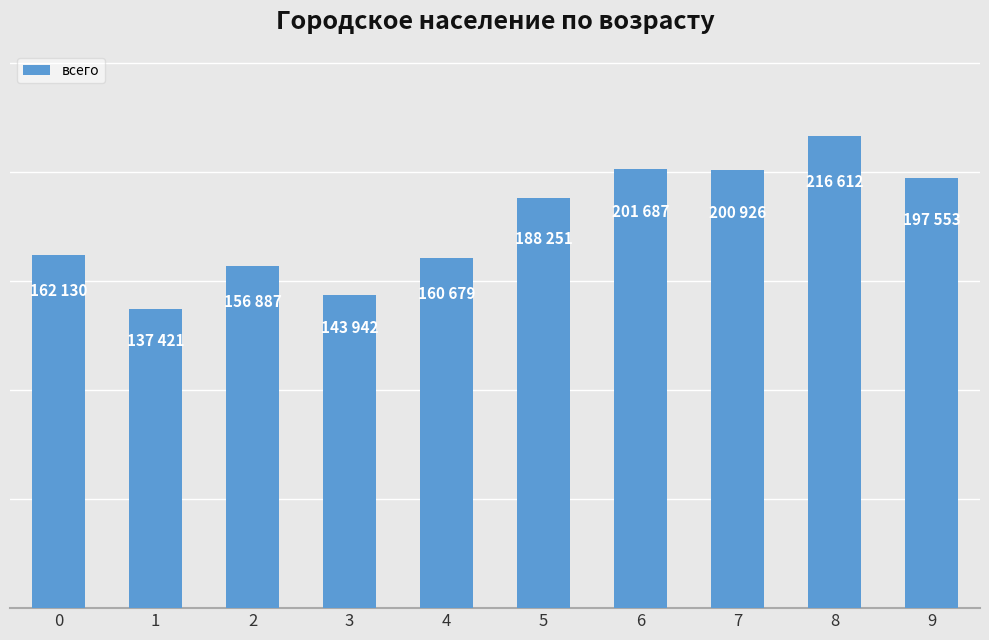

True or false: the data shows 143942 at 3.

True